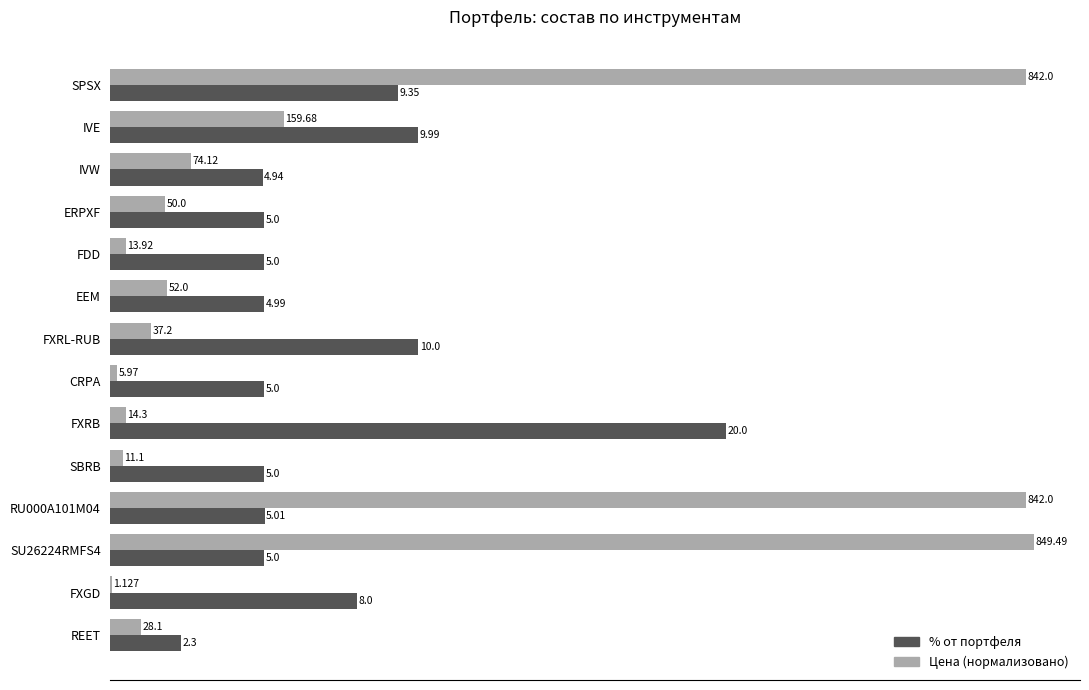

Between EEM and SU26224RMFS4, which series saw the biggest shift?

Цена (нормализовано)